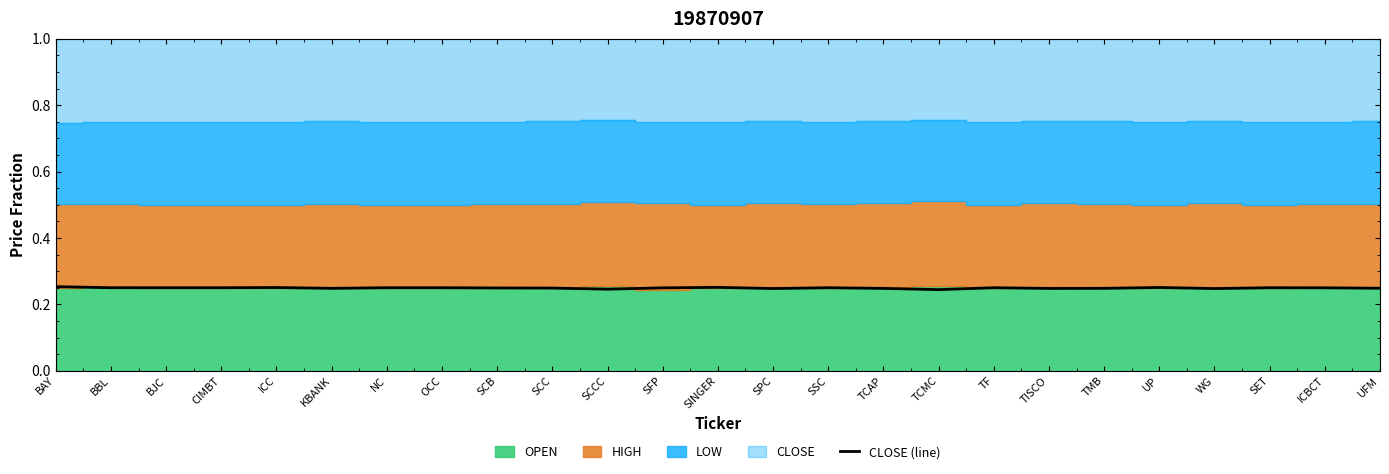

True or false: the data shows 0.2 at TISCO.

True